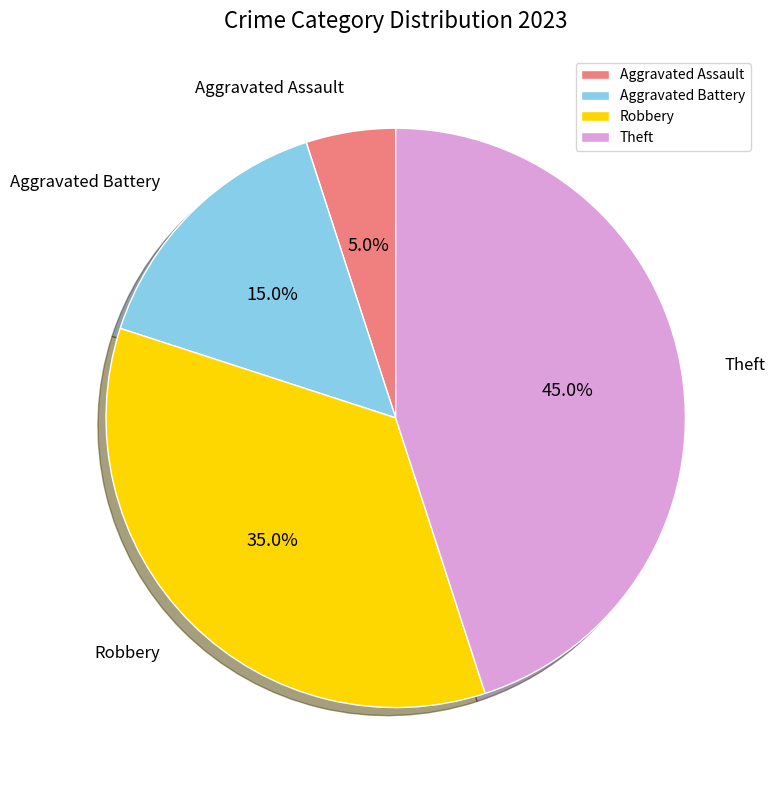

To the nearest percent, what is the difference between the largest and smallest slice percentages?

40%